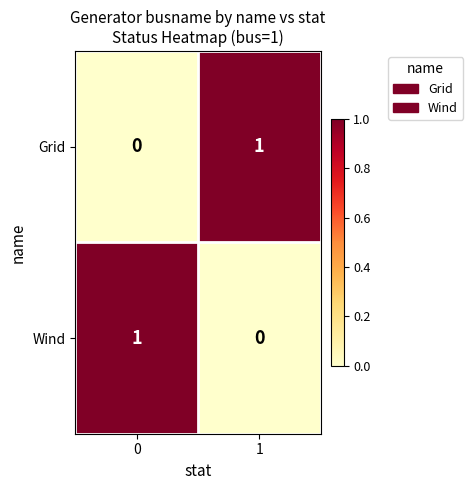

How many data points does each series have?

2